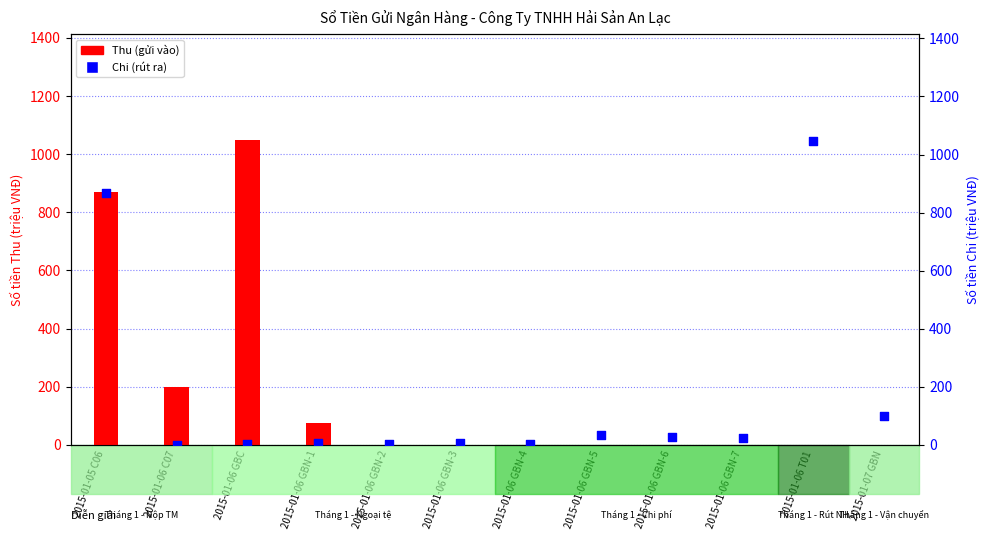

Is the value of Chi (rút ra) at 2015-01-06 GBN-1 greater than the value of Thu (gửi vào) at 2015-01-06 GBN-5?

Yes